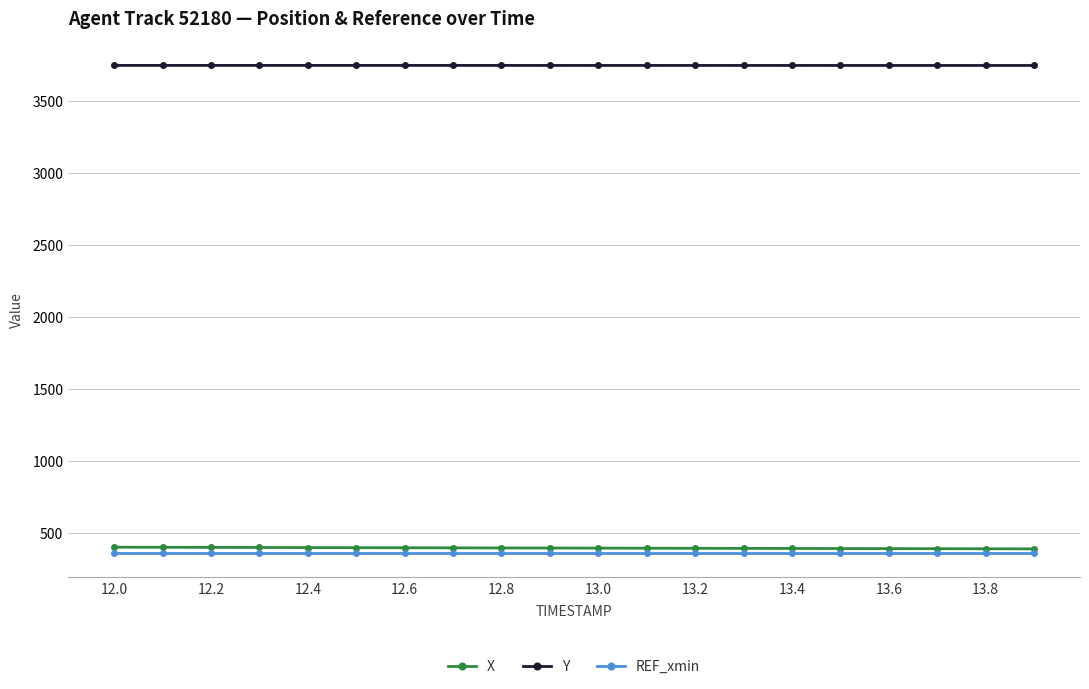

At how many categories does at least one series exceed 2336?

20